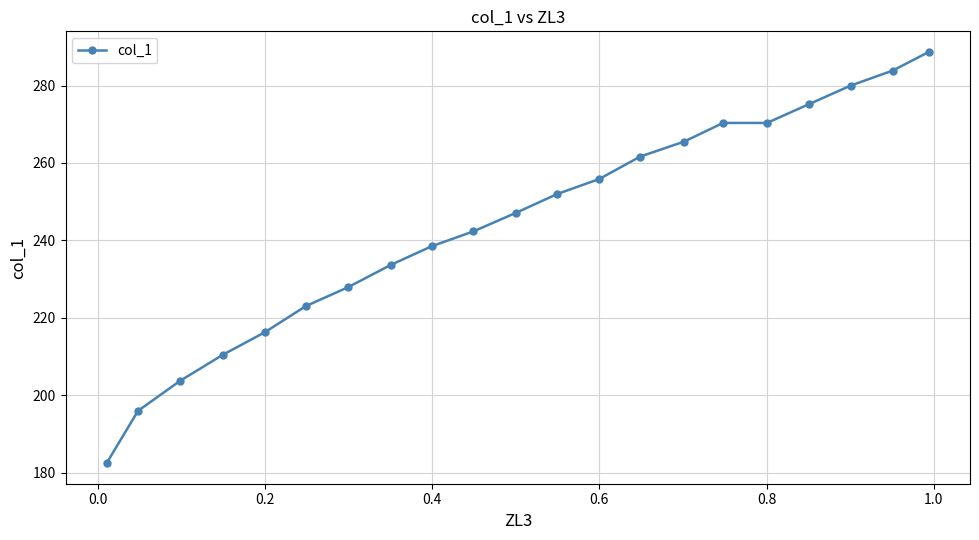

What is the value of the 20th point from the left?

283.9